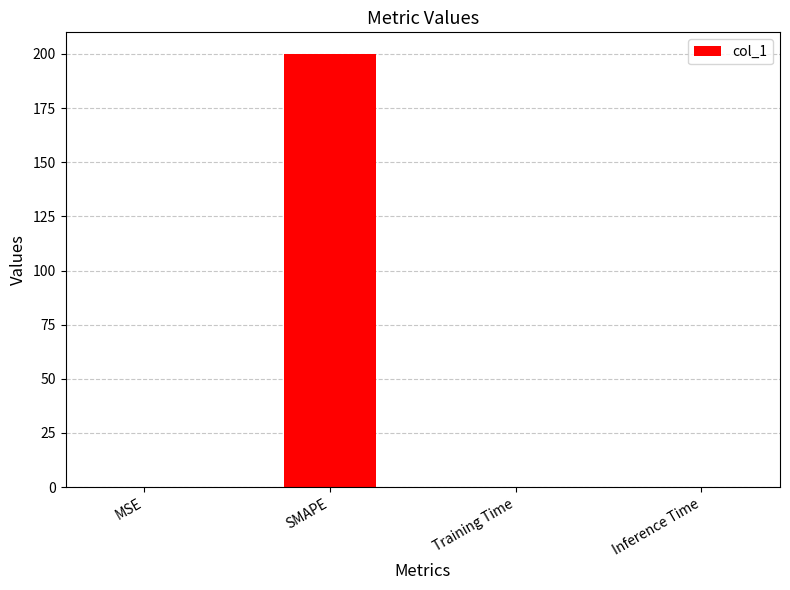

What is the sum of all values?

200.0